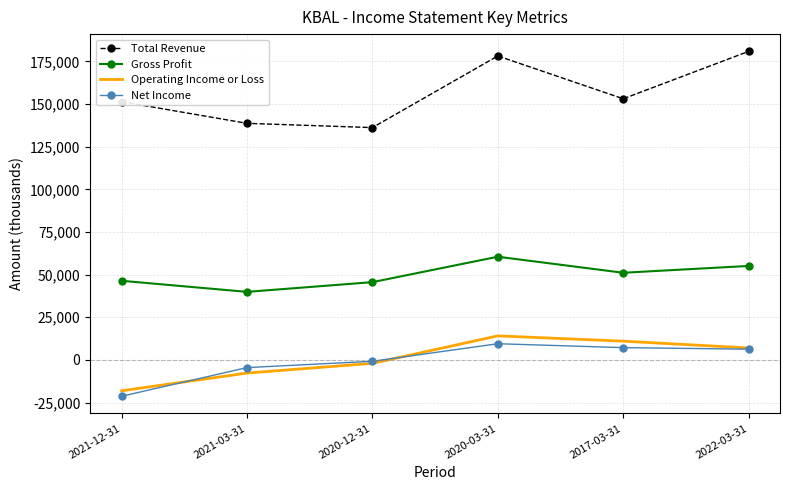

What is the minimum value for Gross Profit?

39900